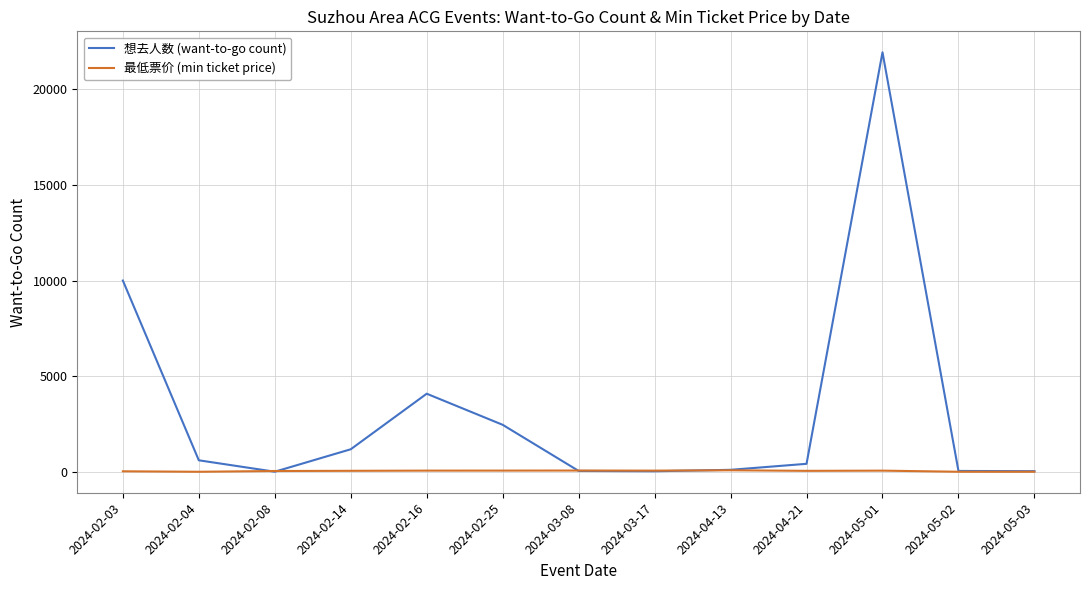

What is the difference between the maximum and minimum values in the 最低票价 (min ticket price) series?

78.0